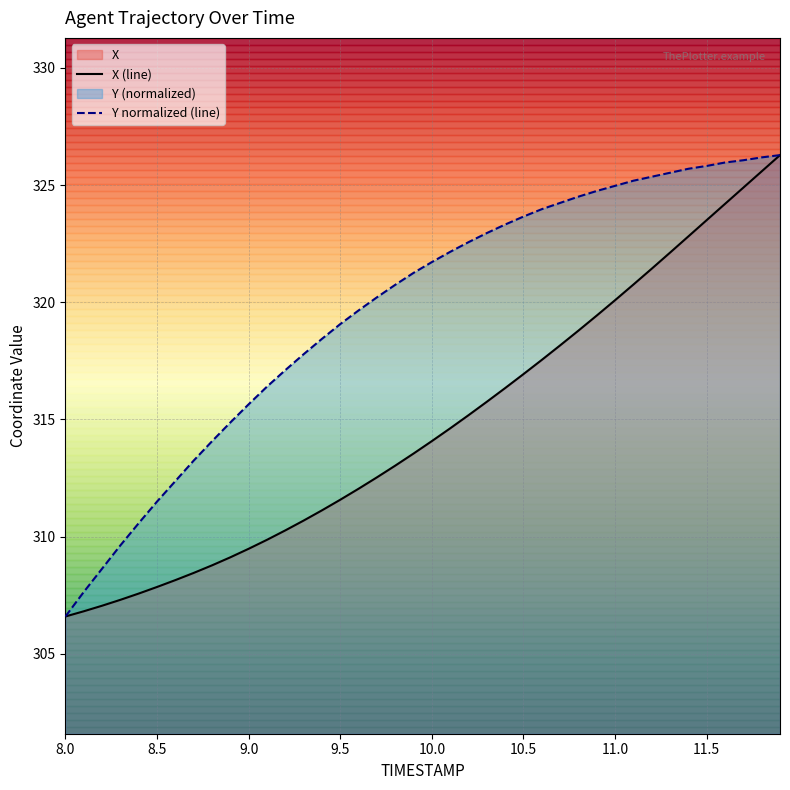

What is the maximum value for Y normalized (line)?

326.3